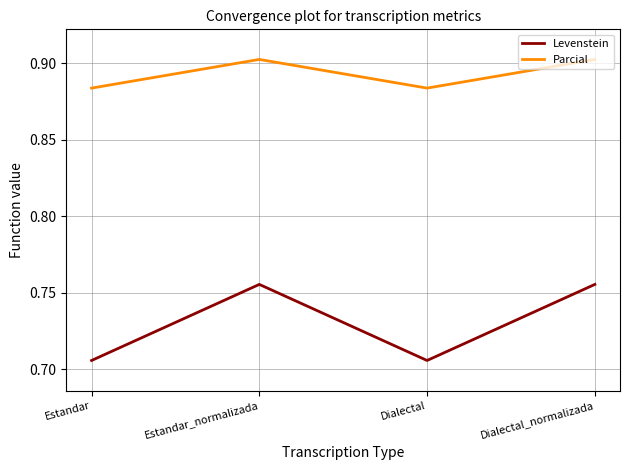

True or false: Parcial and Levenstein intersect in this chart.

False